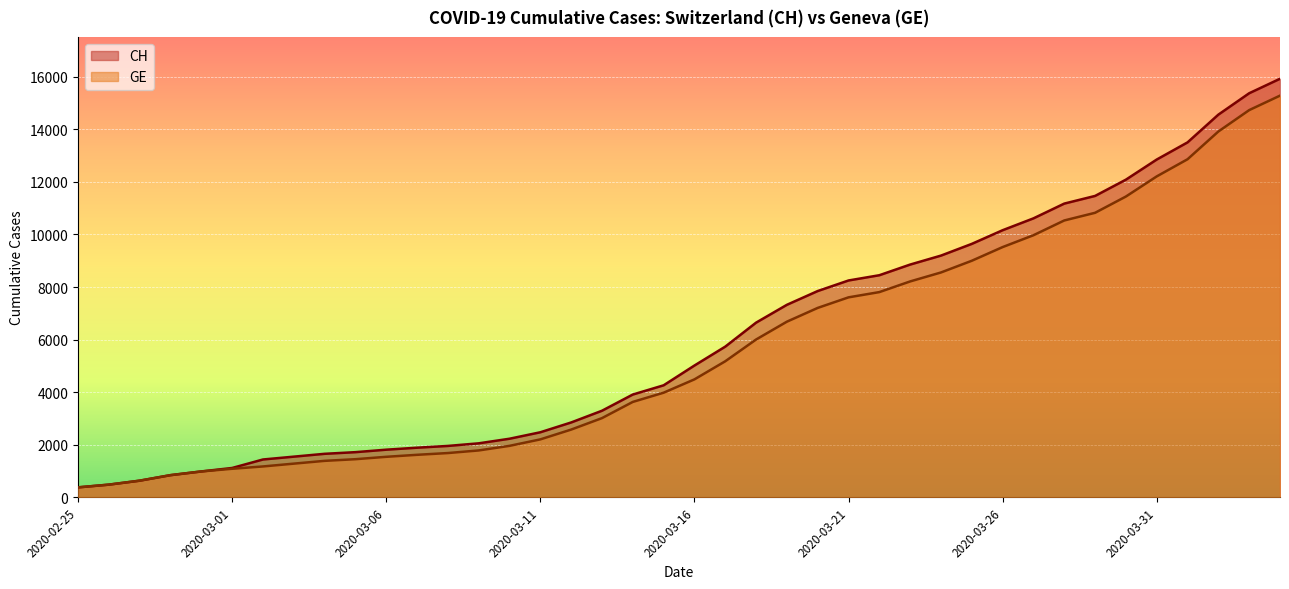

What is the sum of the GE values at 2020-03-28 and 2020-04-03?

25266